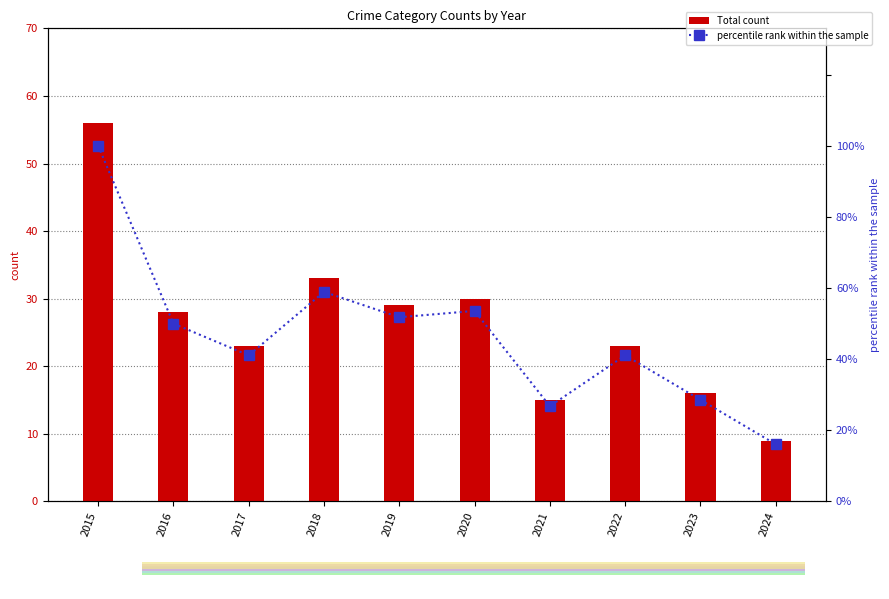

What is the spread (max minus min) of values at 2021?

11.8